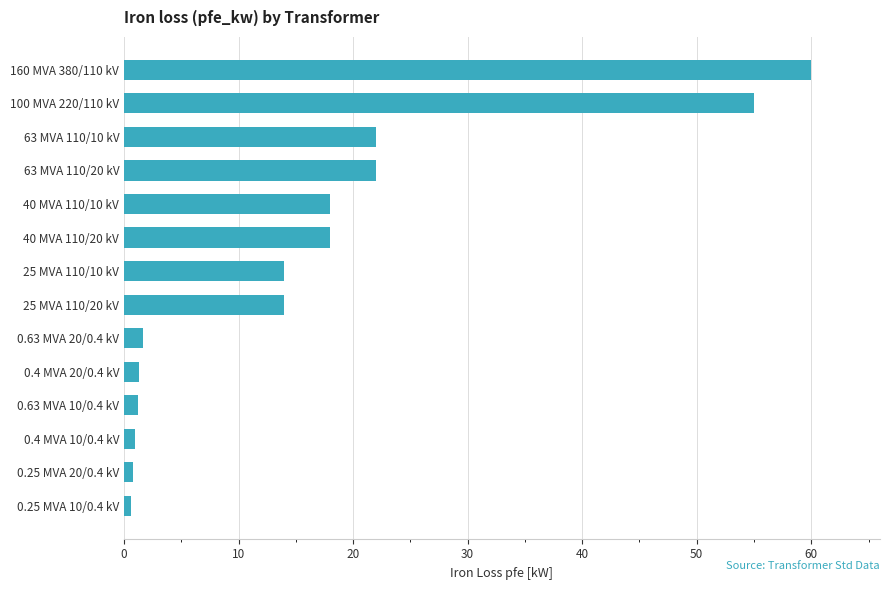

What value does the data have at 160 MVA 380/110 kV?

60.0